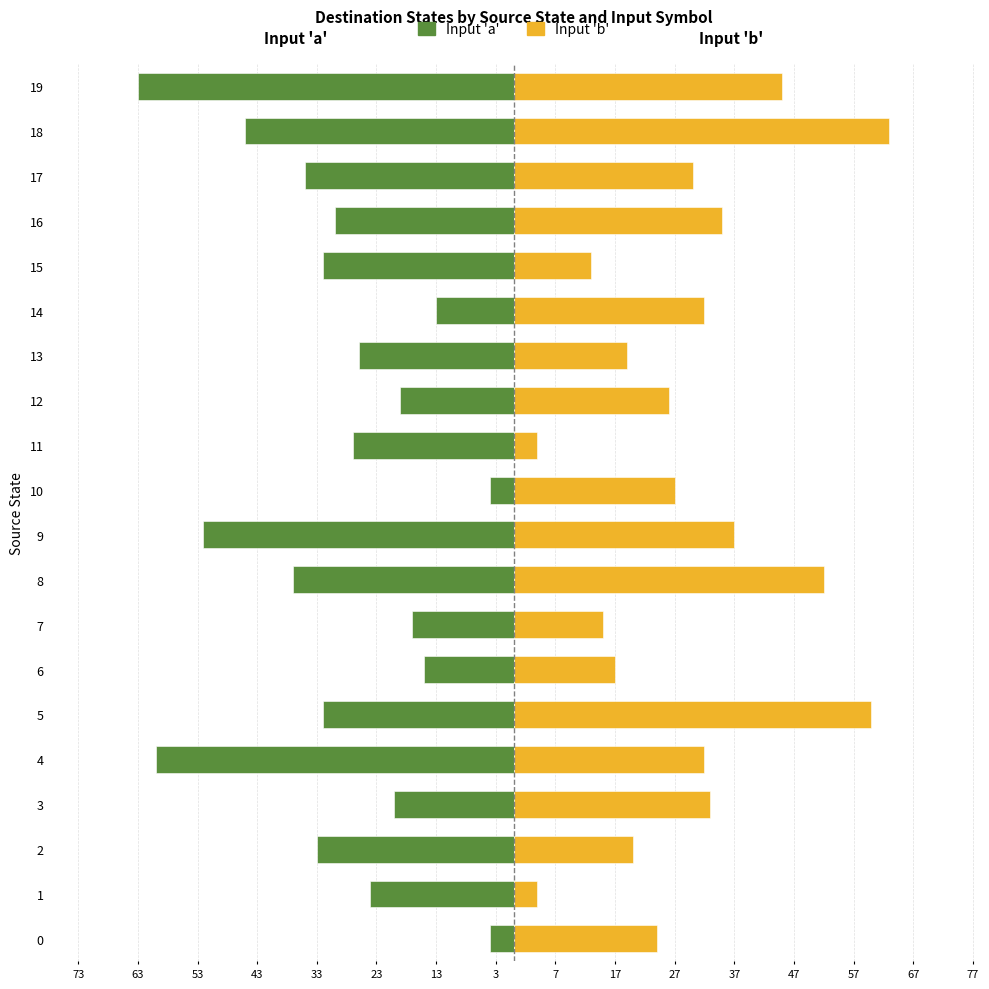

At 16, list the series in order from smallest to largest.

Input 'a', Input 'b'